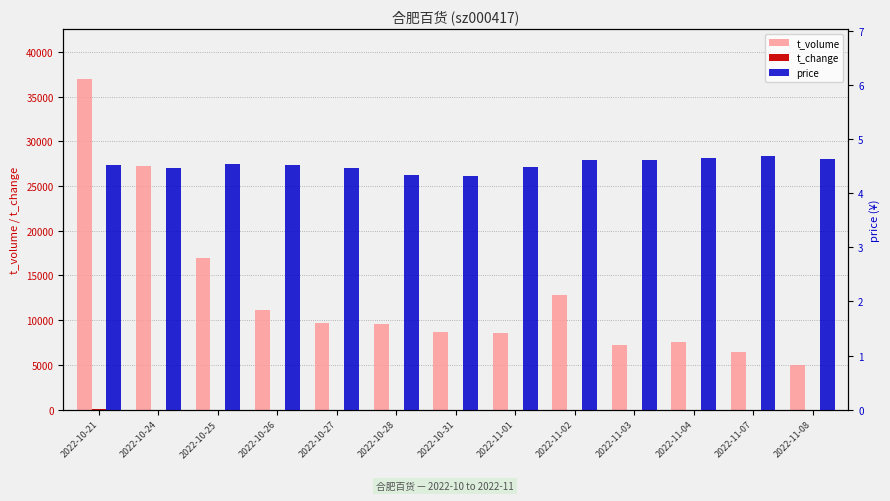

Is the value of price at 2022-10-27 greater than the value of t_volume at 2022-11-07?

No